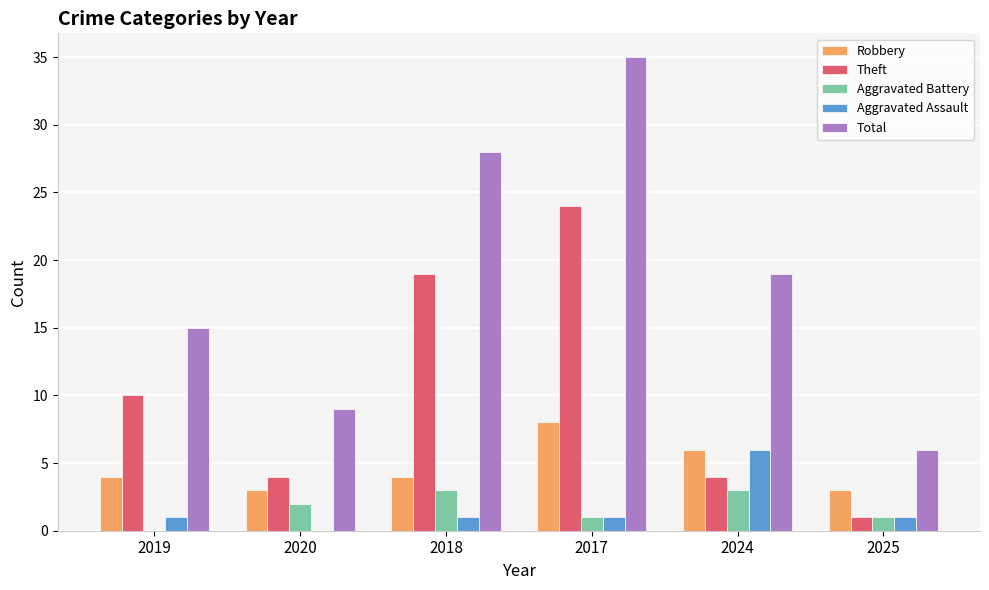

Are the bars grouped side by side (vs. stacked)?

Yes